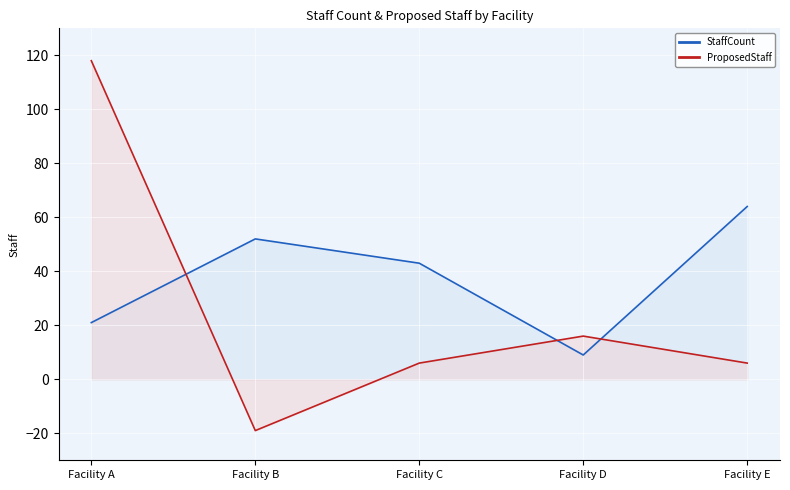

What is the difference between the second highest and minimum values in the StaffCount series?

43